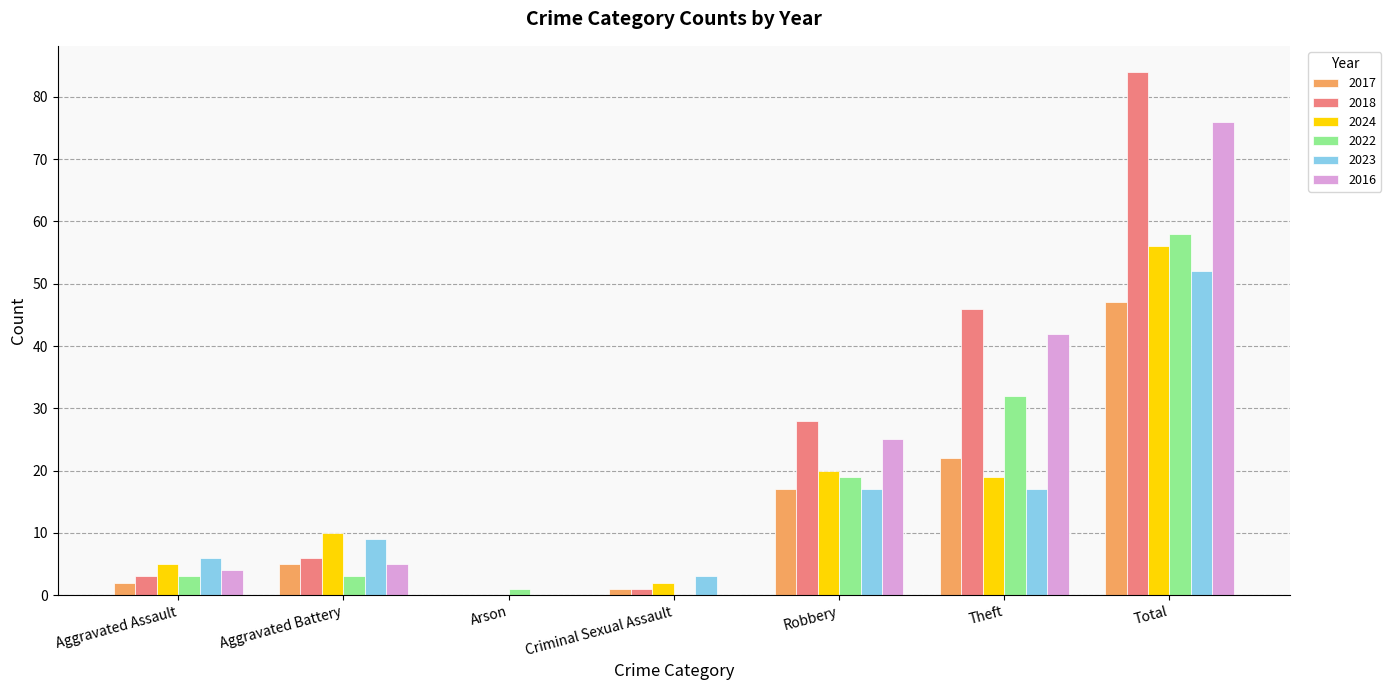

Reading left to right, list all the values displayed in this chart.

2017: 2	5	0	1	17	22	47
2018: 3	6	0	1	28	46	84
2024: 5	10	0	2	20	19	56
2022: 3	3	1	0	19	32	58
2023: 6	9	0	3	17	17	52
2016: 4	5	0	0	25	42	76